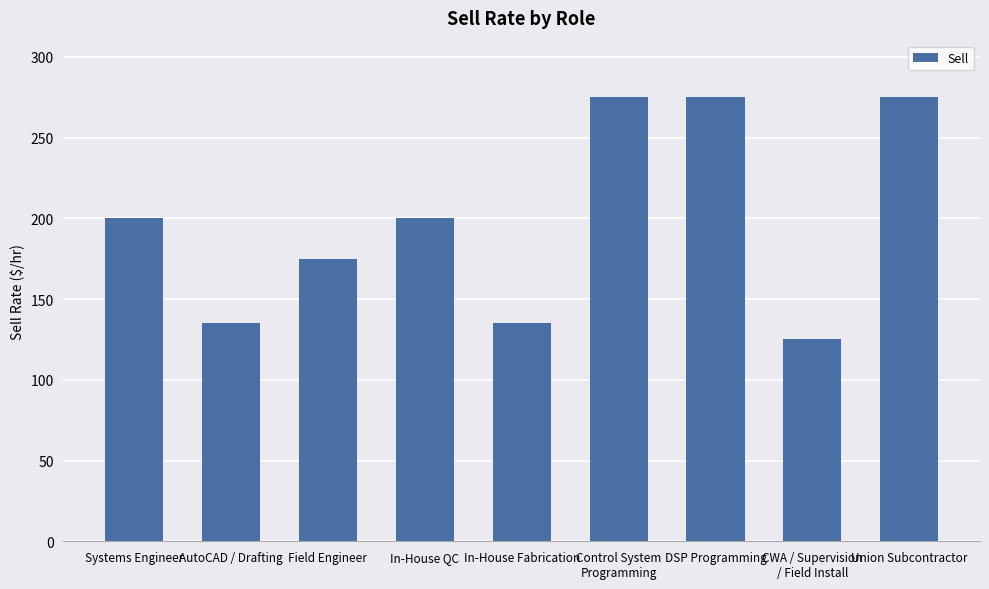

Read the value at In-House Fabrication.

135